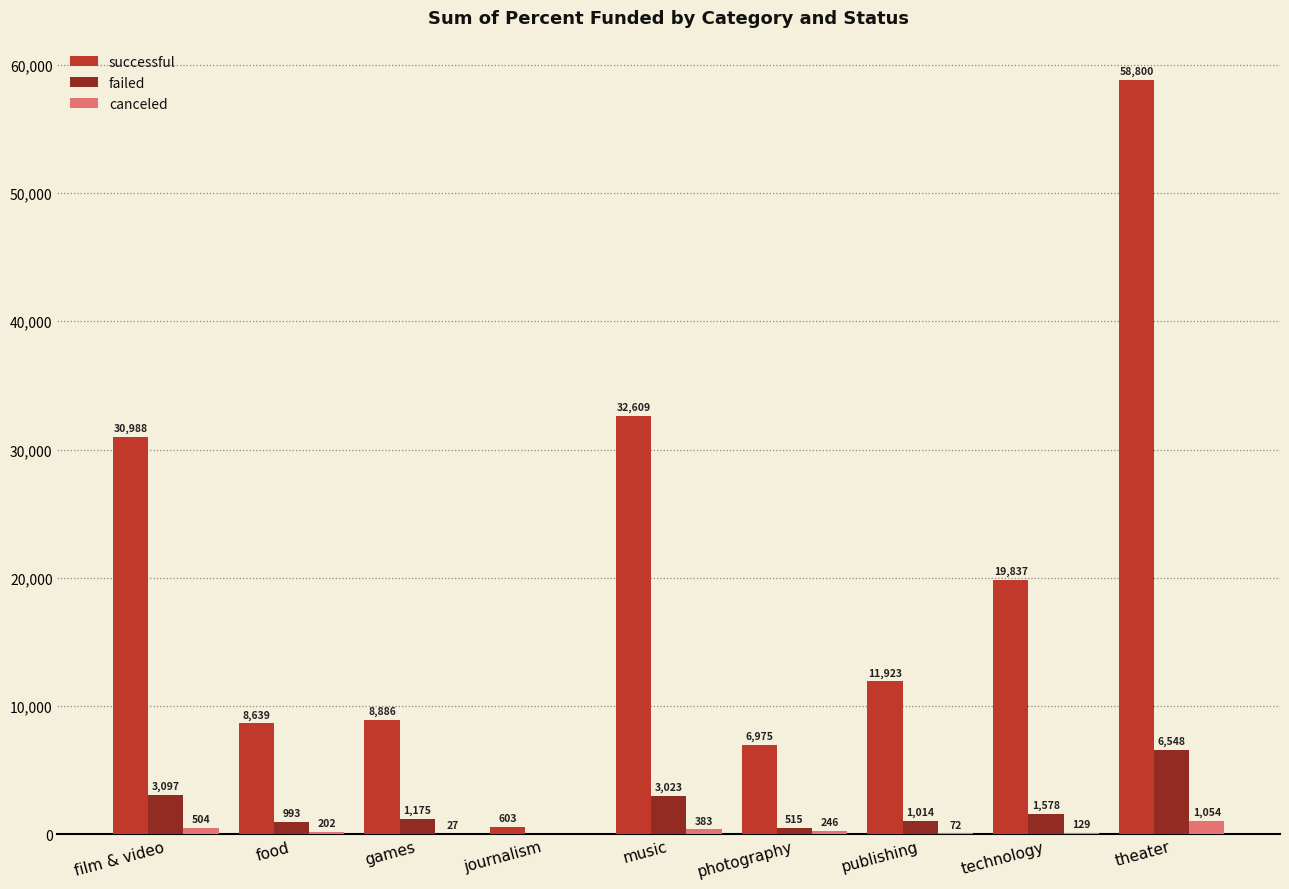

Is the value of successful at technology greater than the value of canceled at games?

Yes